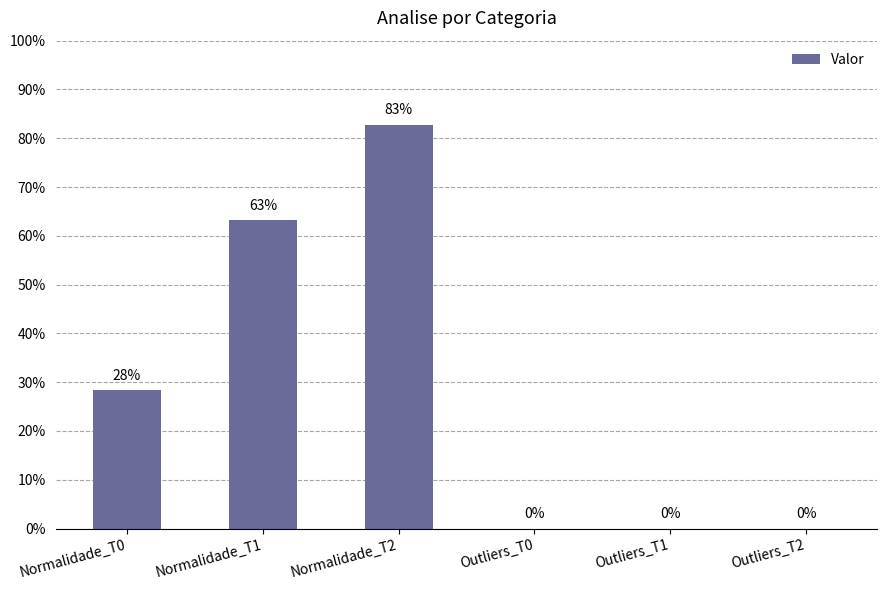

What is the change in value from Normalidade_T0 to Outliers_T1?

-0.3